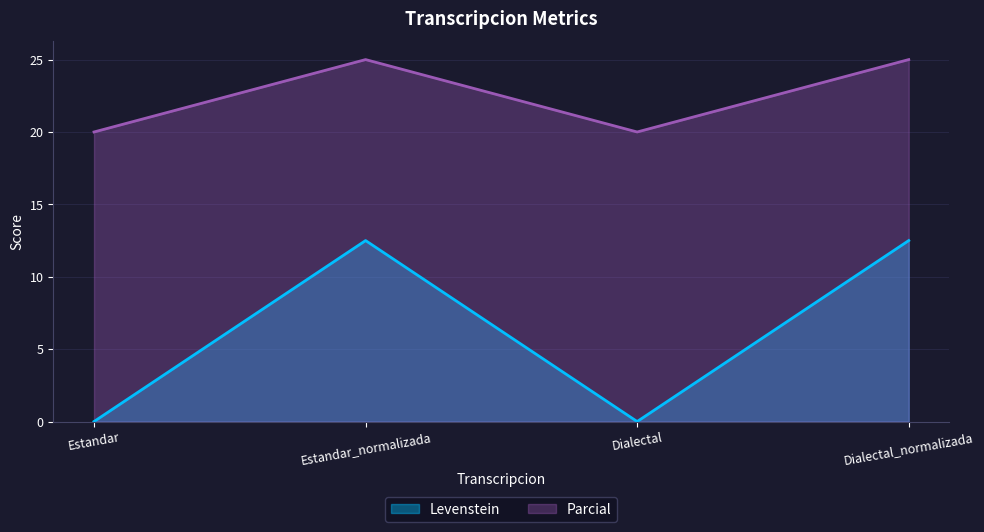

The value of Parcial at Estandar_normalizada is 25.0. True or false?

True